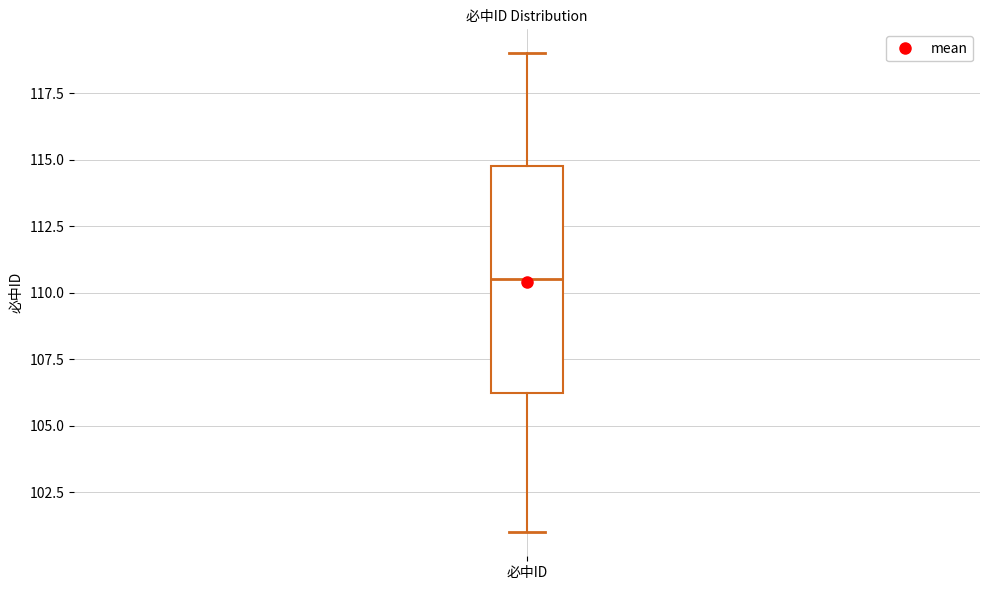

Where is the upper edge of the box for 必中ID on the y-axis? The values are not printed on the chart, so give them approximately, as read against the axis.

115.0